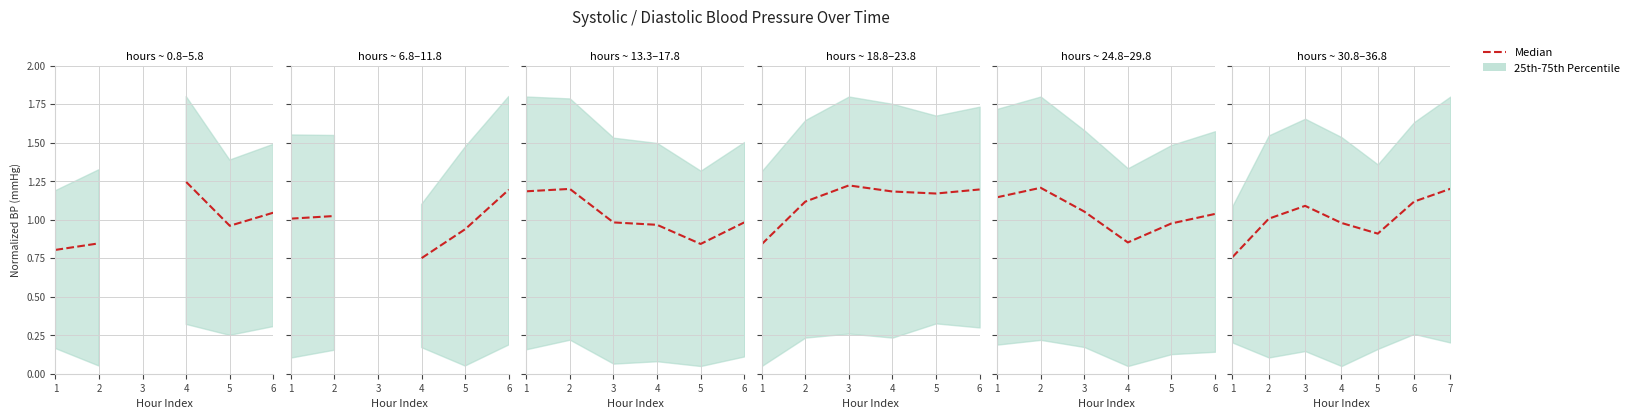

True or false: the data shows 0.2 at 5.

False